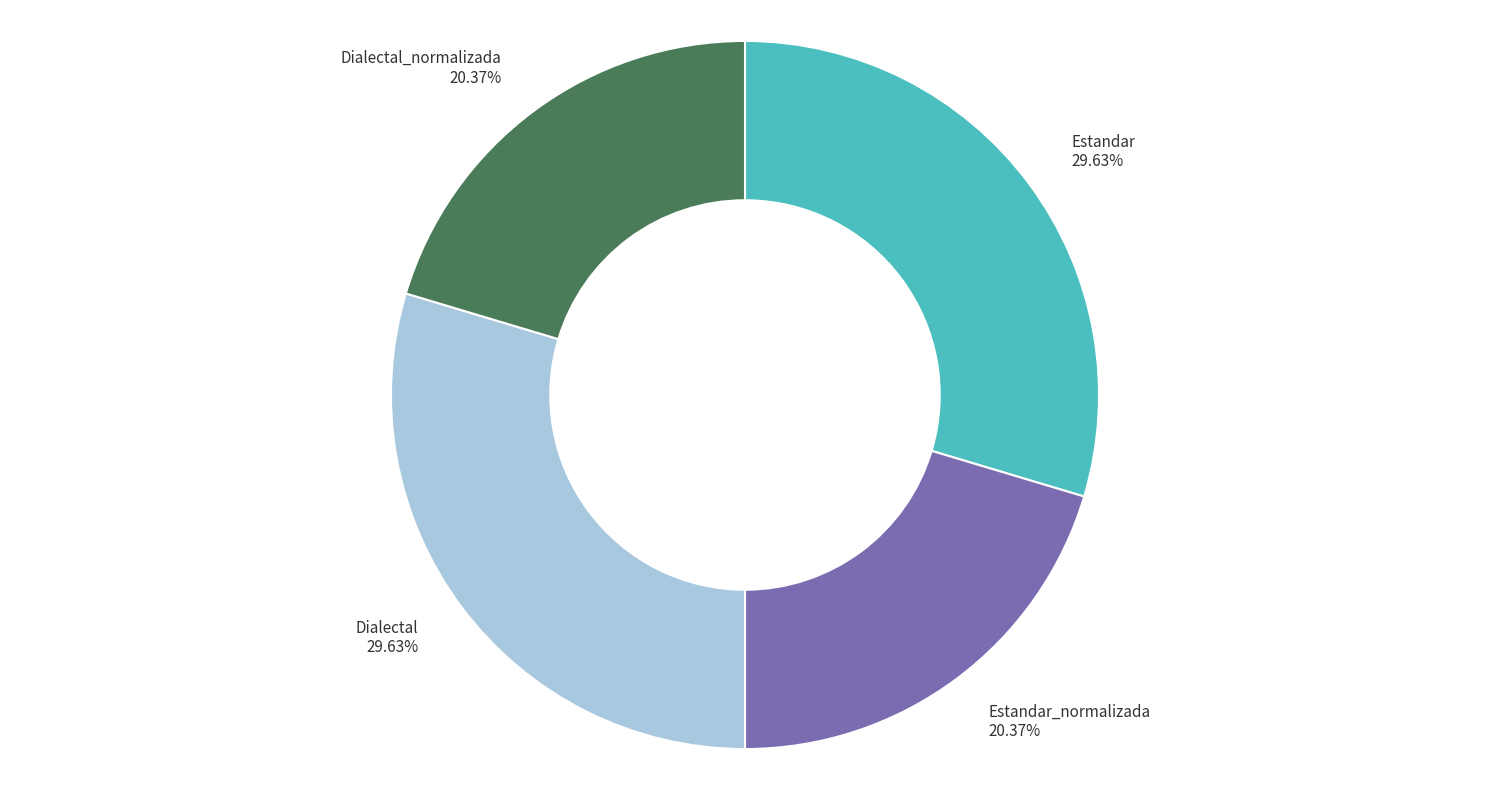

Between Estandar_normalizada and Estandar, which is larger?

Estandar